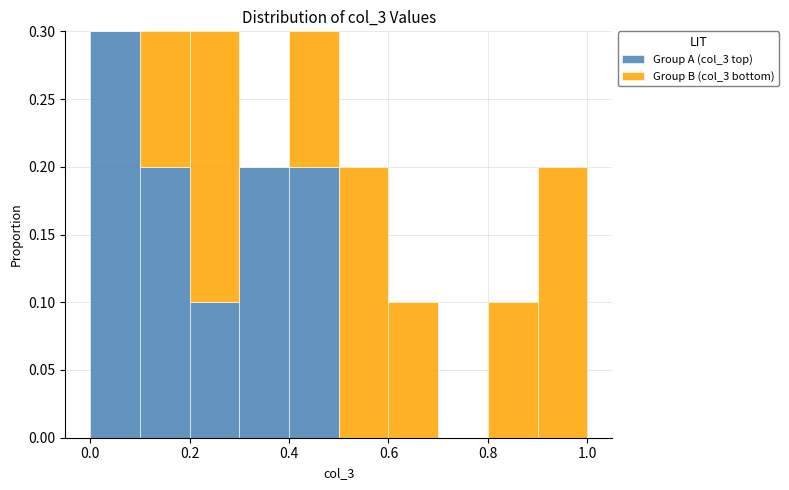

Reading left to right, transcribe this chart: for each stacked bar, give the range it covers on the x-axis and its total height. The values are not printed on the chart, so give them approximately, as read against the axis.

0.0 to 0.1: 0.3
0.1 to 0.2: 0.3
0.2 to 0.3: 0.3
0.3 to 0.4: 0.2
0.4 to 0.5: 0.3
0.5 to 0.6: 0.2
0.6 to 0.7: 0.1
0.7 to 0.8: 0
0.8 to 0.9: 0.1
0.9 to 1.0: 0.2